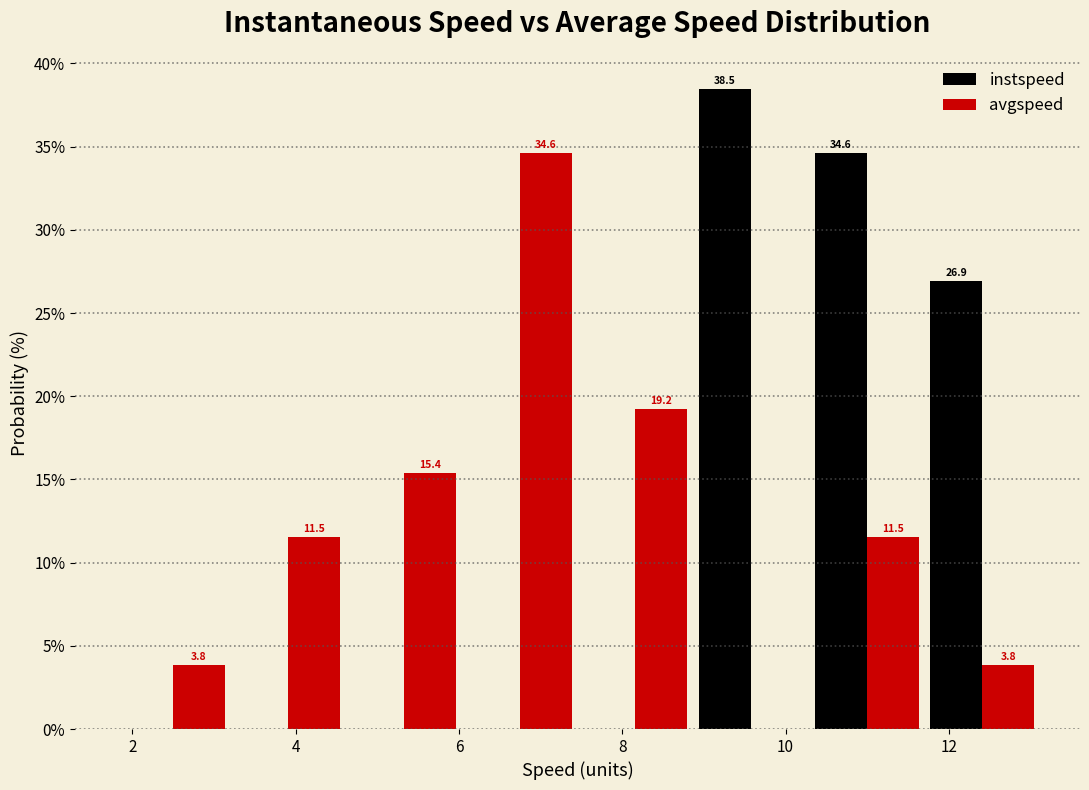

In the avgspeed series, which range on the x-axis has the tallest bar?

6.0 to 7.4